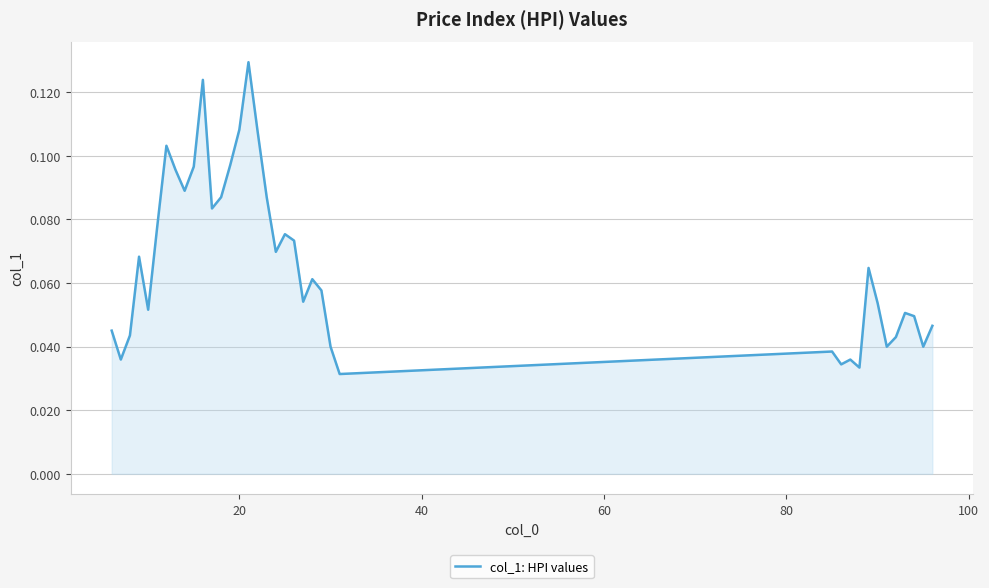

Is this an area chart (filled region under the line)?

Yes